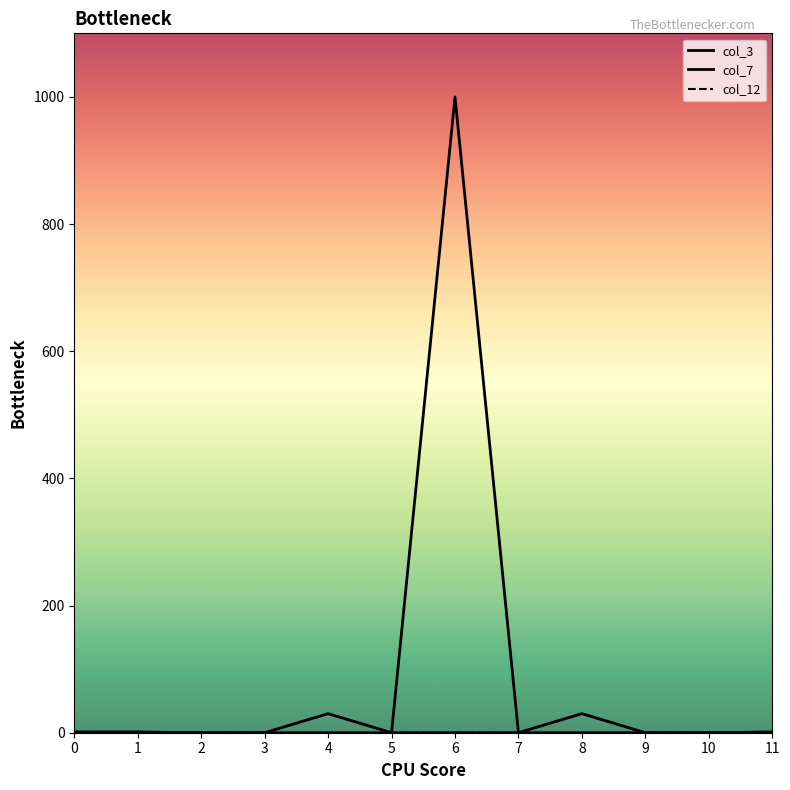

Is this an area chart (filled region under the line)?

No